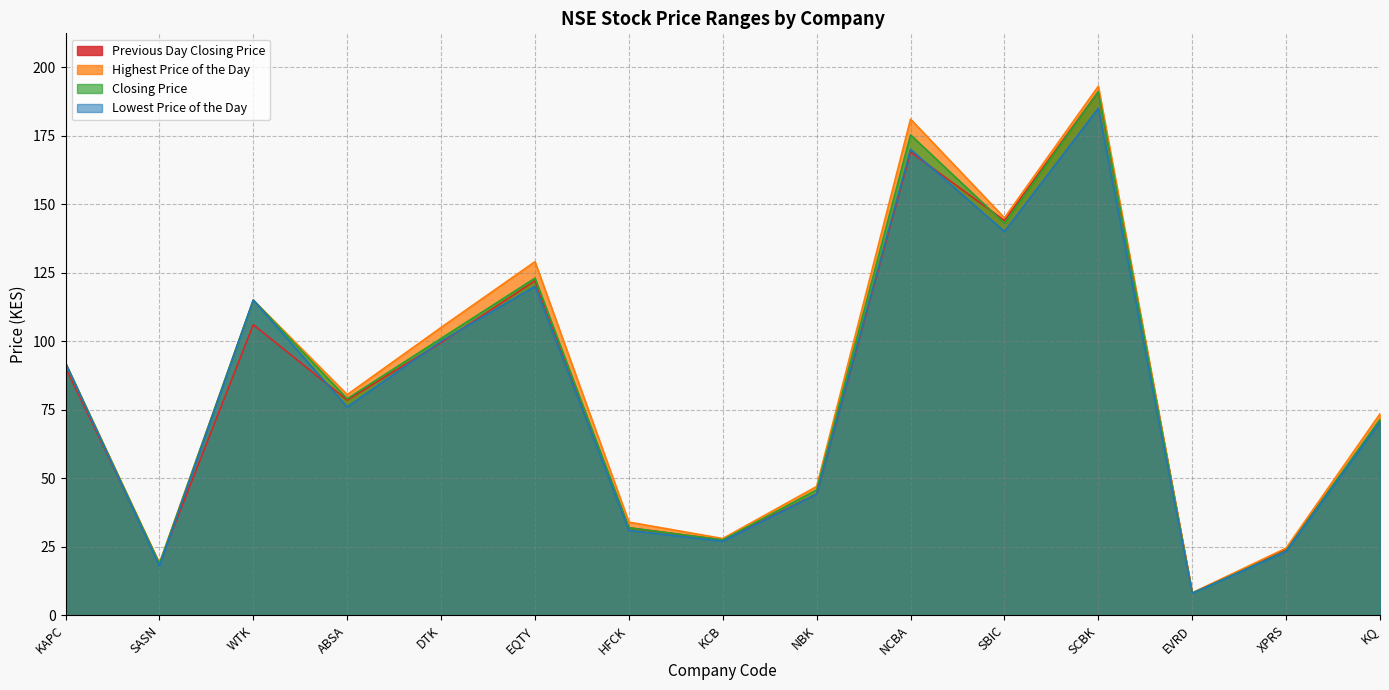

Does the chart have visible grid lines?

Yes